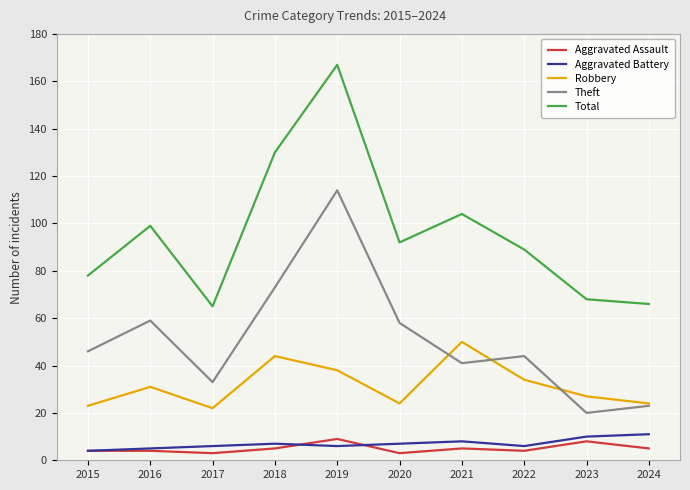

How many interior local valleys does the Theft series have?

3